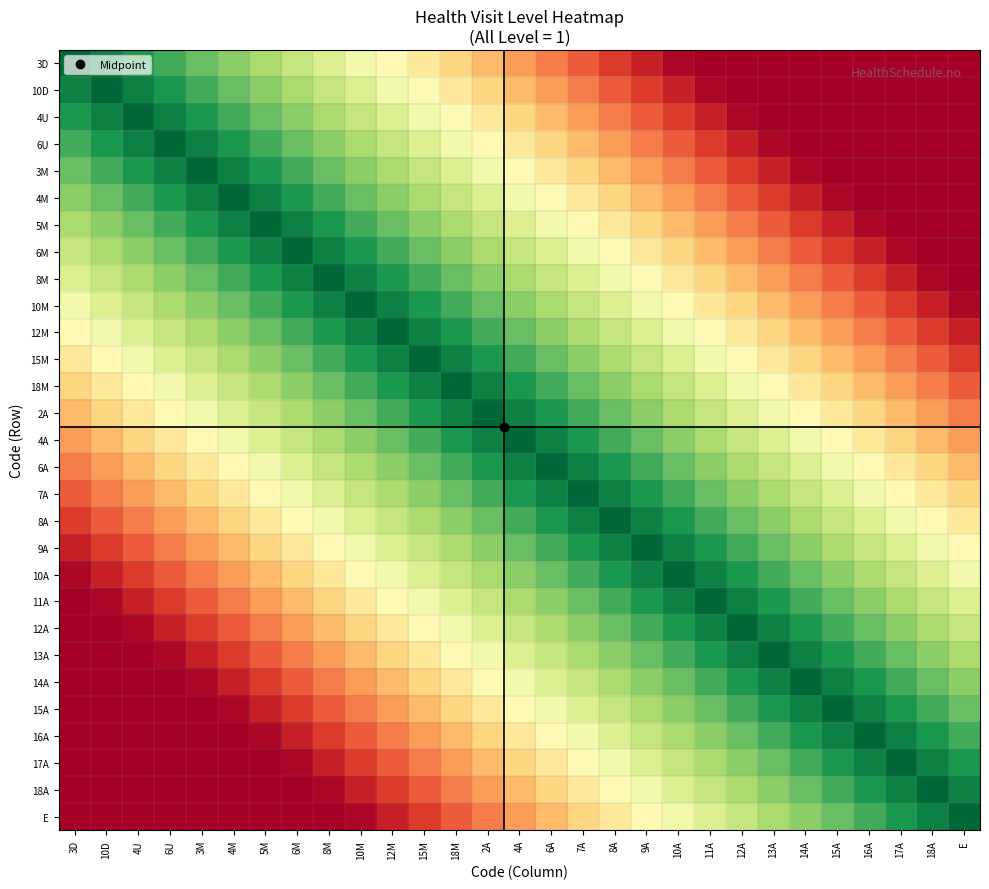

At which category does the chart reach its minimum across all series?

11A